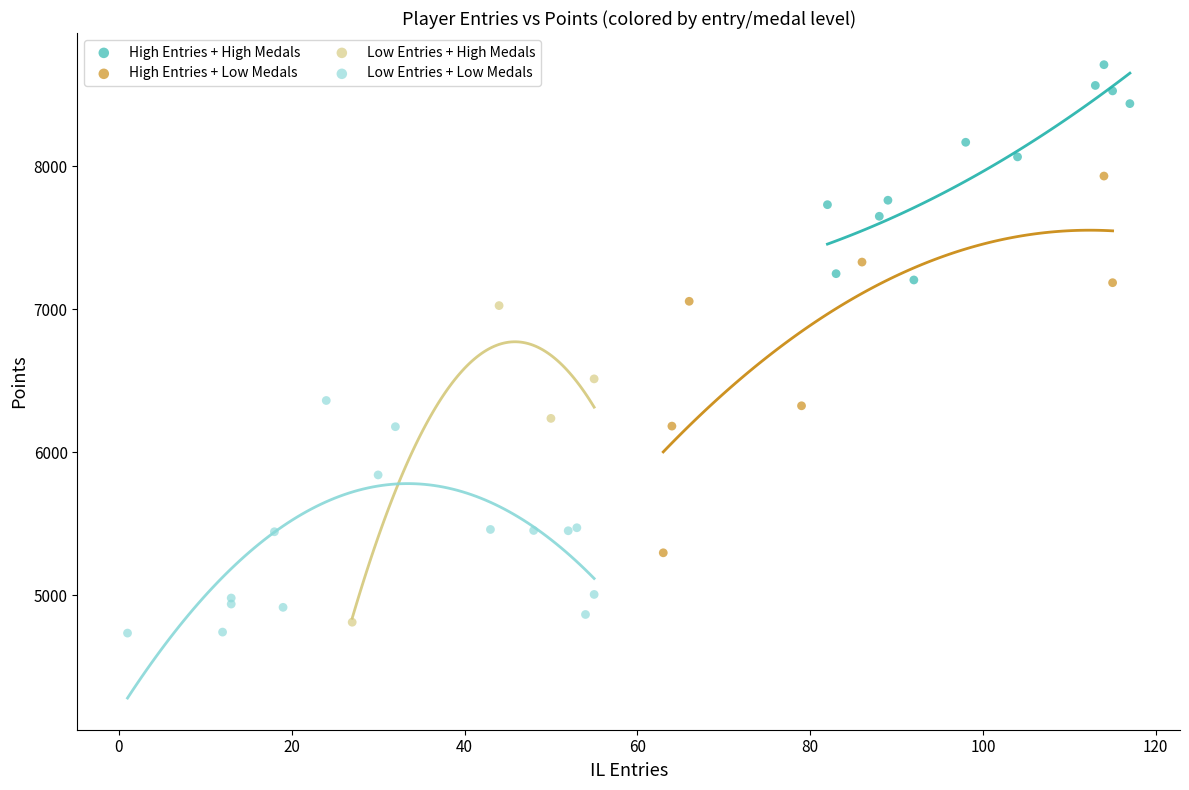

Which series reaches the maximum Y coordinate?

High Entries + High Medals